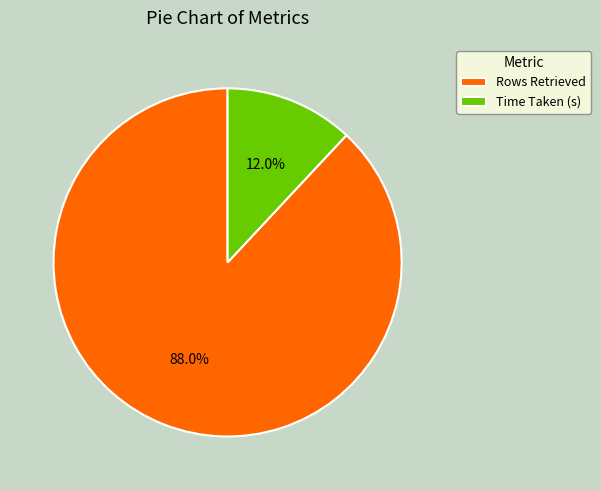

Does any single category account for the majority?

Yes